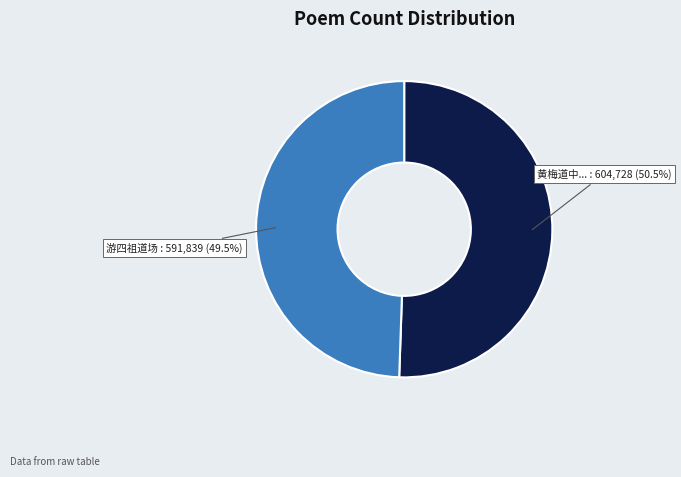

How many slices are in this pie chart?

2